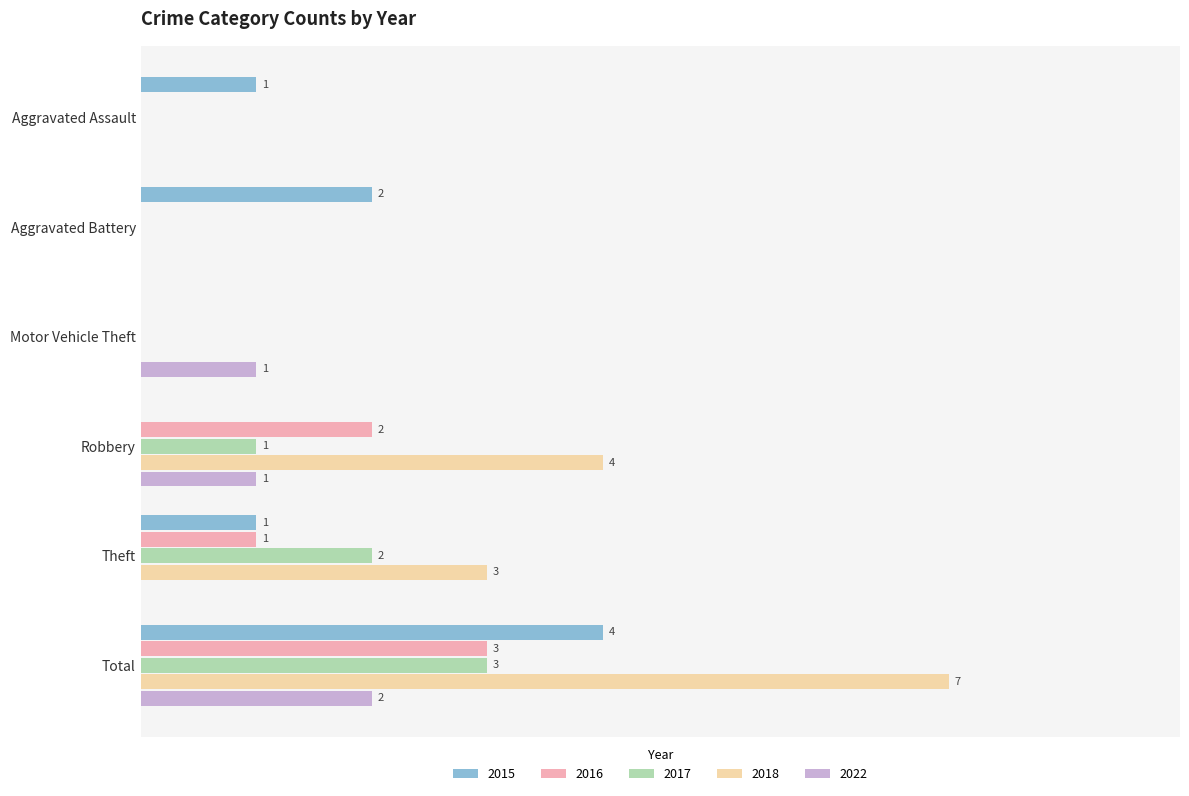

At which label does 2018 reach its peak?

Total